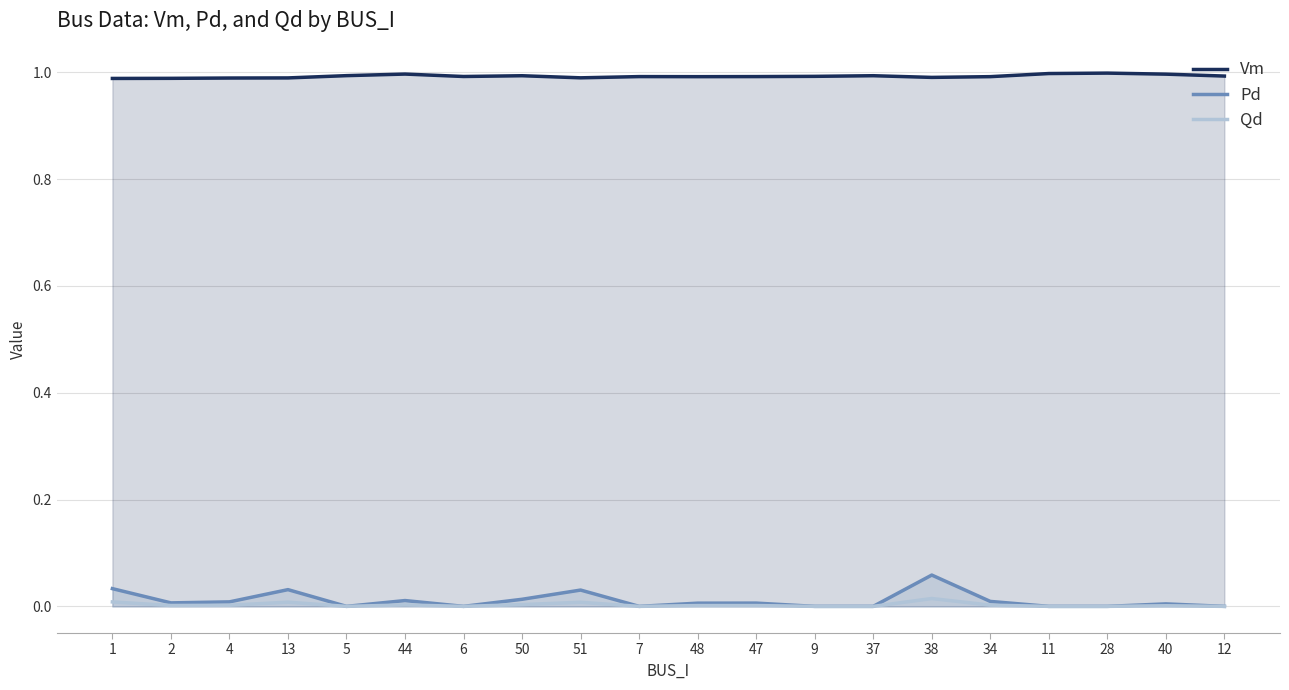

Which series has the largest range (max minus min)?

Pd